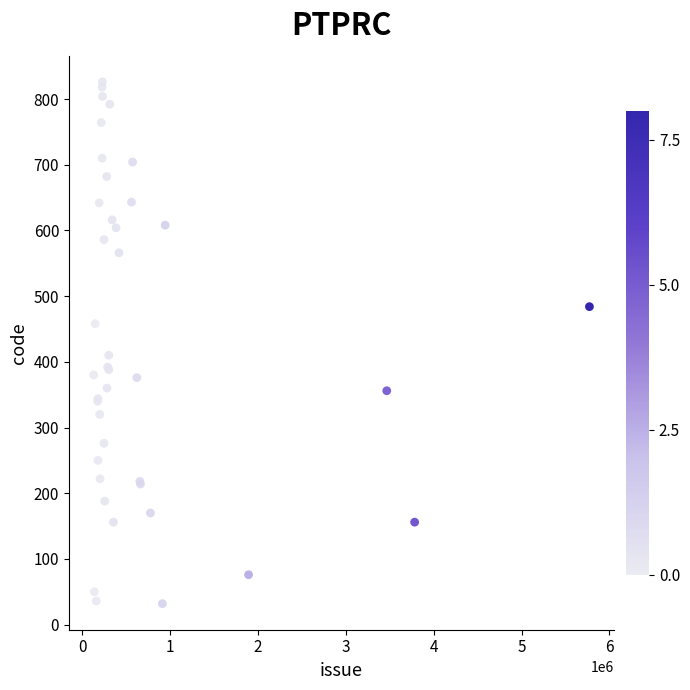

What Y value in the scatter plot is closest to 429?

410